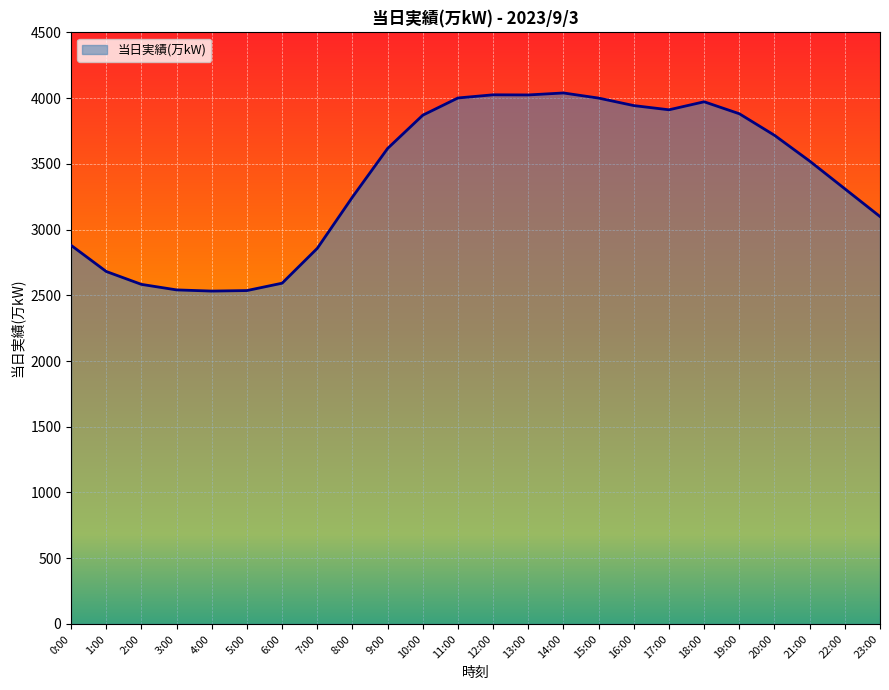

What is the difference between the values at 17:00 and 3:00?

1370